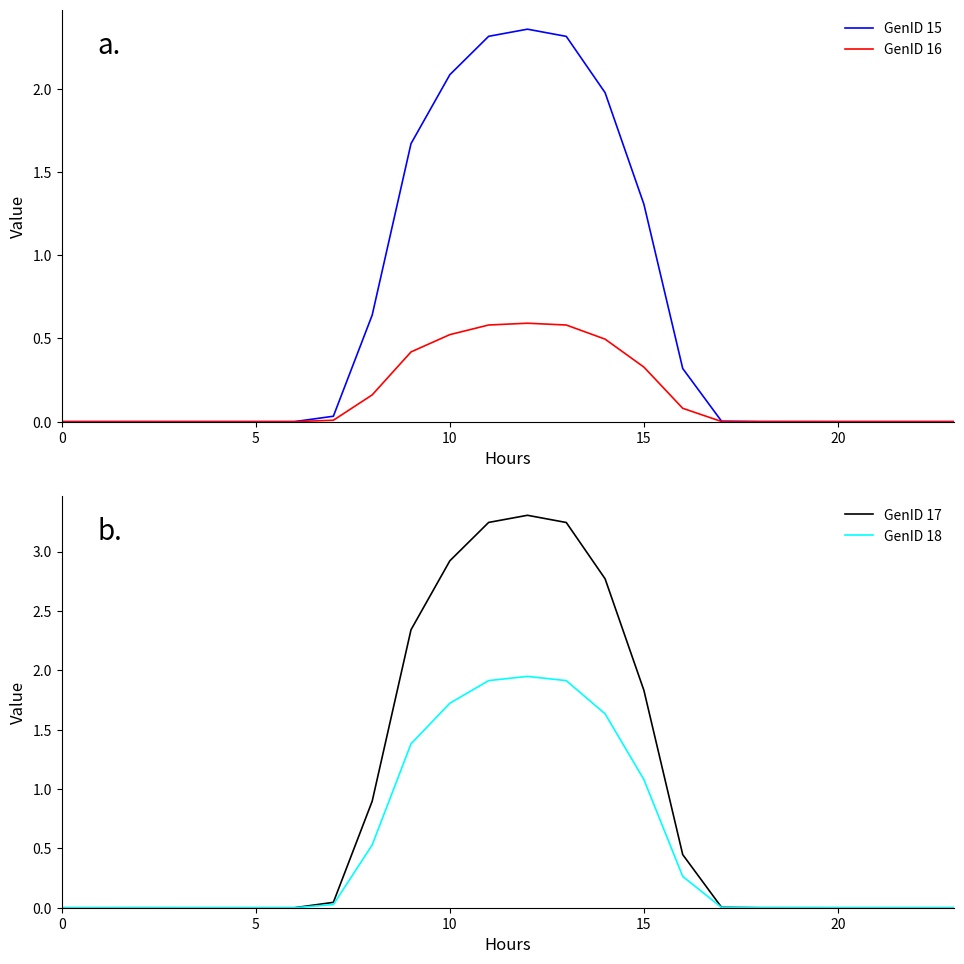

At how many categories does at least one series exceed 2?

6